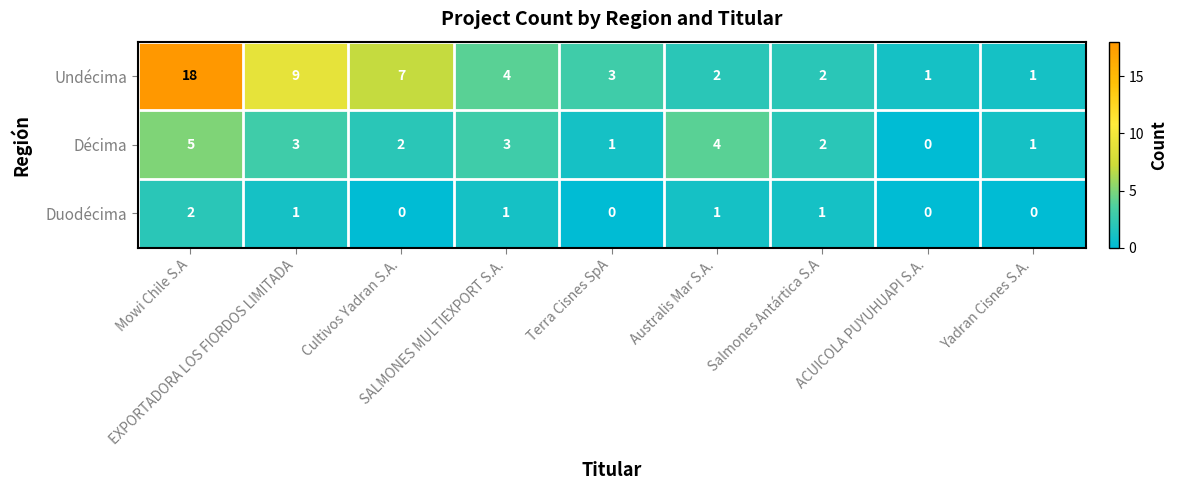

Rank the series by their average value, from highest to lowest.

Undécima, Décima, Duodécima